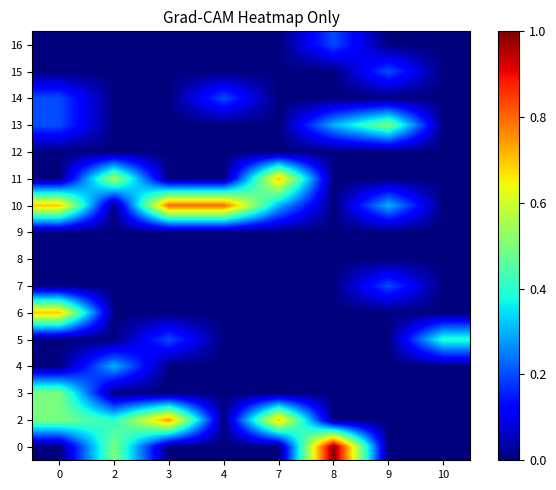

Reading right to left, extract all data points from this chart.

0: 10=0.0	9=0.0	8=1.0	7=0.0	4=0.0	3=0.0	2=0.5	0=0.0
2: 10=0.0	9=0.0	8=0.0	7=0.7	4=0.0	3=0.7	2=0.4	0=0.5
3: 10=0.0	9=0.0	8=0.0	7=0.0	4=0.0	3=0.0	2=0.0	0=0.5
4: 10=0.0	9=0.0	8=0.0	7=0.0	4=0.0	3=0.0	2=0.3	0=0.0
5: 10=0.4	9=0.0	8=0.0	7=0.0	4=0.0	3=0.2	2=0.0	0=0.0
6: 10=0.0	9=0.0	8=0.0	7=0.0	4=0.0	3=0.0	2=0.0	0=0.7
7: 10=0.0	9=0.2	8=0.0	7=0.0	4=0.0	3=0.0	2=0.0	0=0.0
8: 10=0.0	9=0.0	8=0.0	7=0.0	4=0.0	3=0.0	2=0.0	0=0.0
9: 10=0.0	9=0.0	8=0.0	7=0.0	4=0.0	3=0.0	2=0.0	0=0.0
10: 10=0.0	9=0.3	8=0.0	7=0.3	4=0.8	3=0.8	2=0.0	0=0.7
11: 10=0.0	9=0.0	8=0.0	7=0.7	4=0.0	3=0.0	2=0.5	0=0.0
12: 10=0.0	9=0.0	8=0.0	7=0.0	4=0.0	3=0.0	2=0.0	0=0.0
13: 10=0.0	9=0.5	8=0.3	7=0.0	4=0.0	3=0.0	2=0.0	0=0.2
14: 10=0.0	9=0.0	8=0.0	7=0.0	4=0.2	3=0.0	2=0.0	0=0.2
15: 10=0.0	9=0.2	8=0.0	7=0.0	4=0.0	3=0.0	2=0.0	0=0.0
16: 10=0.0	9=0.0	8=0.2	7=0.0	4=0.0	3=0.0	2=0.0	0=0.0